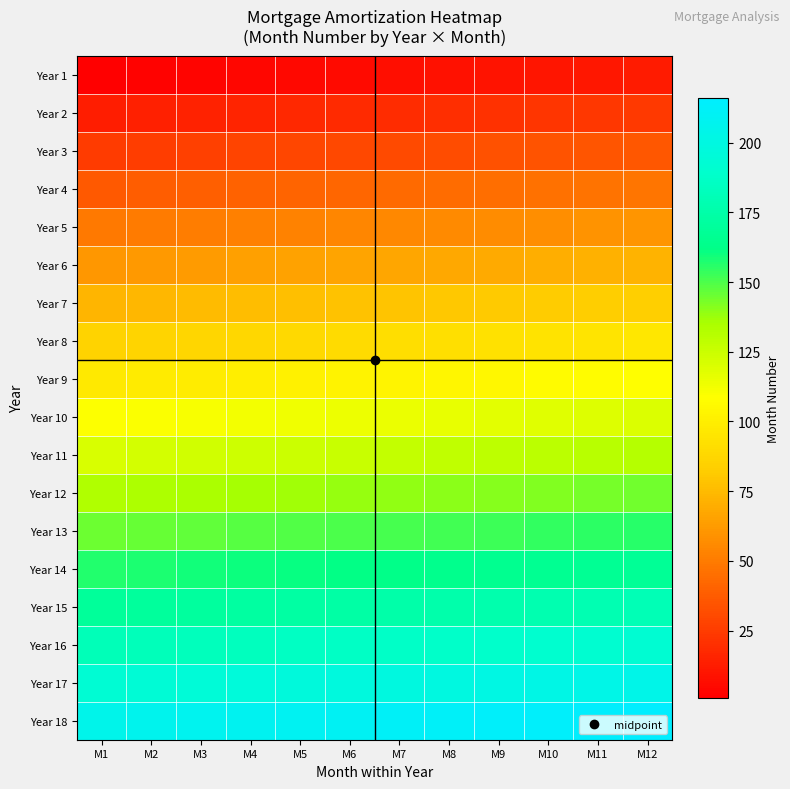

Reading left to right, extract all data points from this chart.

Year 1: M1=1	M2=2	M3=3	M4=4	M5=5	M6=6	M7=7	M8=8	M9=9	M10=10	M11=11	M12=12
Year 2: M1=13	M2=14	M3=15	M4=16	M5=17	M6=18	M7=19	M8=20	M9=21	M10=22	M11=23	M12=24
Year 3: M1=25	M2=26	M3=27	M4=28	M5=29	M6=30	M7=31	M8=32	M9=33	M10=34	M11=35	M12=36
Year 4: M1=37	M2=38	M3=39	M4=40	M5=41	M6=42	M7=43	M8=44	M9=45	M10=46	M11=47	M12=48
Year 5: M1=49	M2=50	M3=51	M4=52	M5=53	M6=54	M7=55	M8=56	M9=57	M10=58	M11=59	M12=60
Year 6: M1=61	M2=62	M3=63	M4=64	M5=65	M6=66	M7=67	M8=68	M9=69	M10=70	M11=71	M12=72
Year 7: M1=73	M2=74	M3=75	M4=76	M5=77	M6=78	M7=79	M8=80	M9=81	M10=82	M11=83	M12=84
Year 8: M1=85	M2=86	M3=87	M4=88	M5=89	M6=90	M7=91	M8=92	M9=93	M10=94	M11=95	M12=96
Year 9: M1=97	M2=98	M3=99	M4=100	M5=101	M6=102	M7=103	M8=104	M9=105	M10=106	M11=107	M12=108
Year 10: M1=109	M2=110	M3=111	M4=112	M5=113	M6=114	M7=115	M8=116	M9=117	M10=118	M11=119	M12=120
Year 11: M1=121	M2=122	M3=123	M4=124	M5=125	M6=126	M7=127	M8=128	M9=129	M10=130	M11=131	M12=132
Year 12: M1=133	M2=134	M3=135	M4=136	M5=137	M6=138	M7=139	M8=140	M9=141	M10=142	M11=143	M12=144
Year 13: M1=145	M2=146	M3=147	M4=148	M5=149	M6=150	M7=151	M8=152	M9=153	M10=154	M11=155	M12=156
Year 14: M1=157	M2=158	M3=159	M4=160	M5=161	M6=162	M7=163	M8=164	M9=165	M10=166	M11=167	M12=168
Year 15: M1=169	M2=170	M3=171	M4=172	M5=173	M6=174	M7=175	M8=176	M9=177	M10=178	M11=179	M12=180
Year 16: M1=181	M2=182	M3=183	M4=184	M5=185	M6=186	M7=187	M8=188	M9=189	M10=190	M11=191	M12=192
Year 17: M1=193	M2=194	M3=195	M4=196	M5=197	M6=198	M7=199	M8=200	M9=201	M10=202	M11=203	M12=204
Year 18: M1=205	M2=206	M3=207	M4=208	M5=209	M6=210	M7=211	M8=212	M9=213	M10=214	M11=215	M12=216